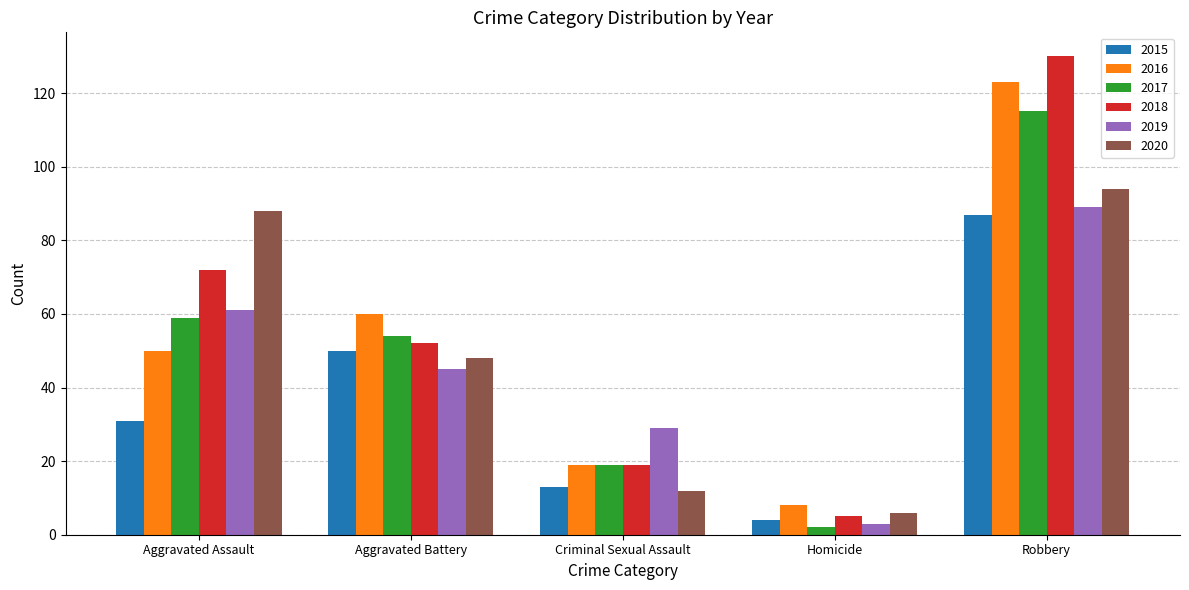

What is the smallest value displayed?

2